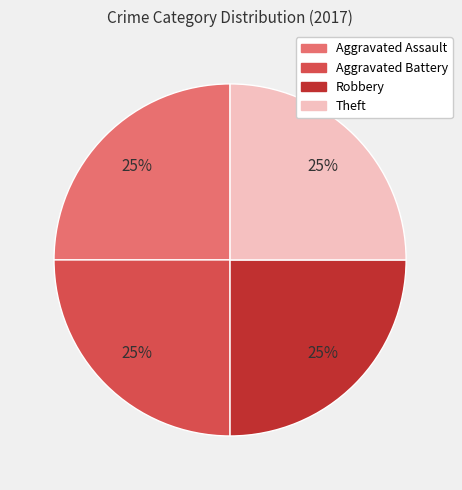

Is there a majority slice in this chart?

No